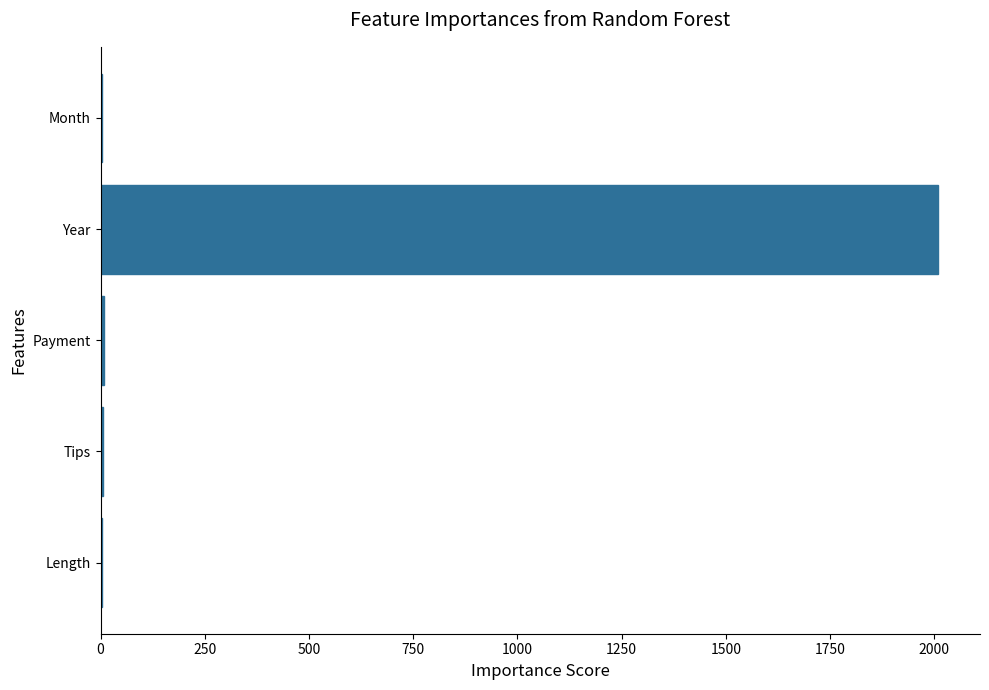

Which category has the highest value across all series?

Year